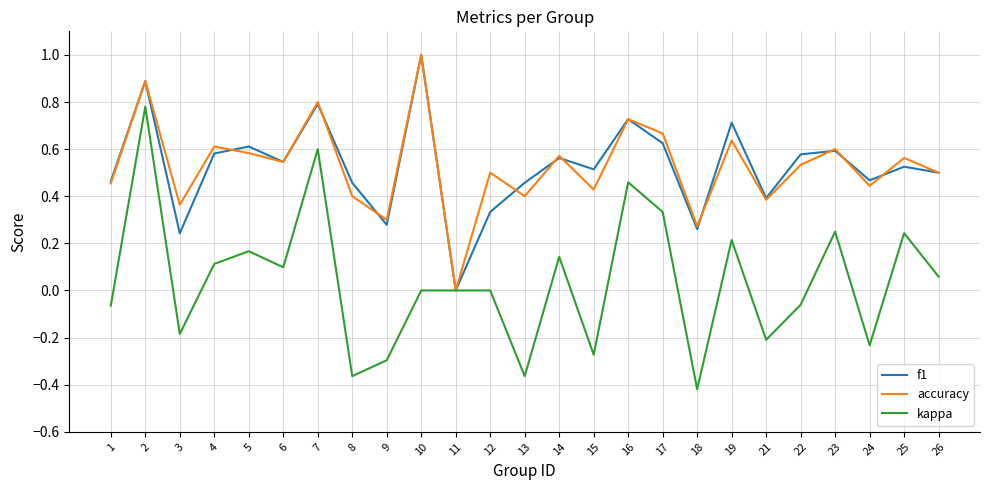

At which label does kappa reach its minimum?

18